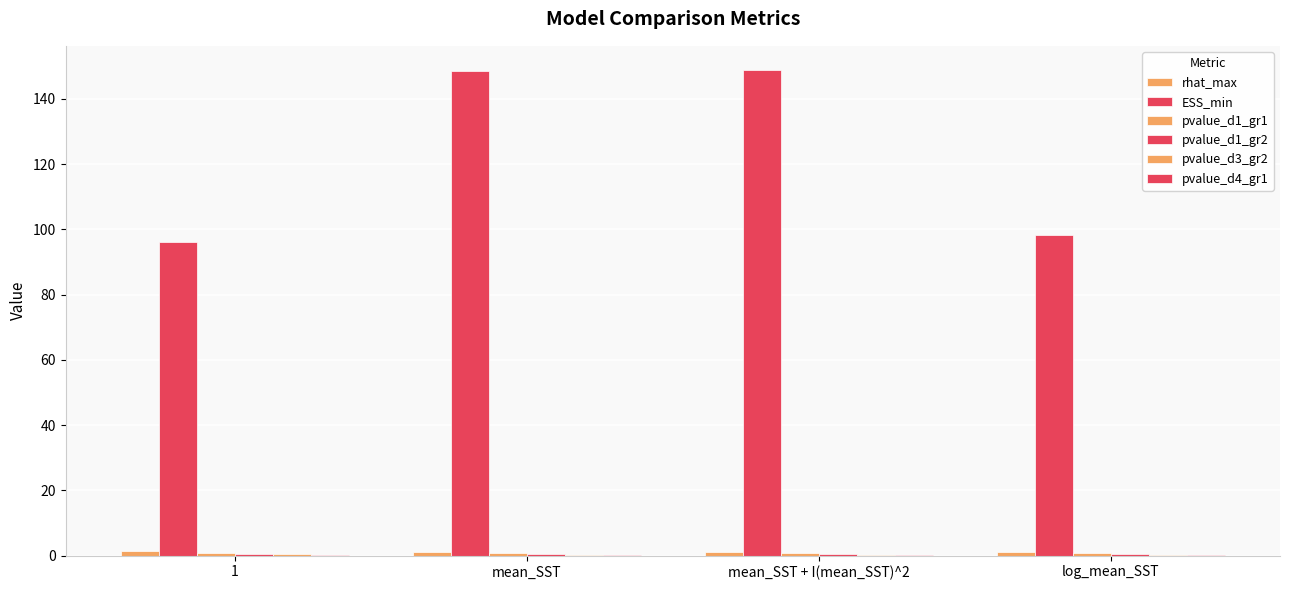

List the labels in order of pvalue_d1_gr1 value, largest first.

mean_SST + I(mean_SST)^2, log_mean_SST, mean_SST, 1